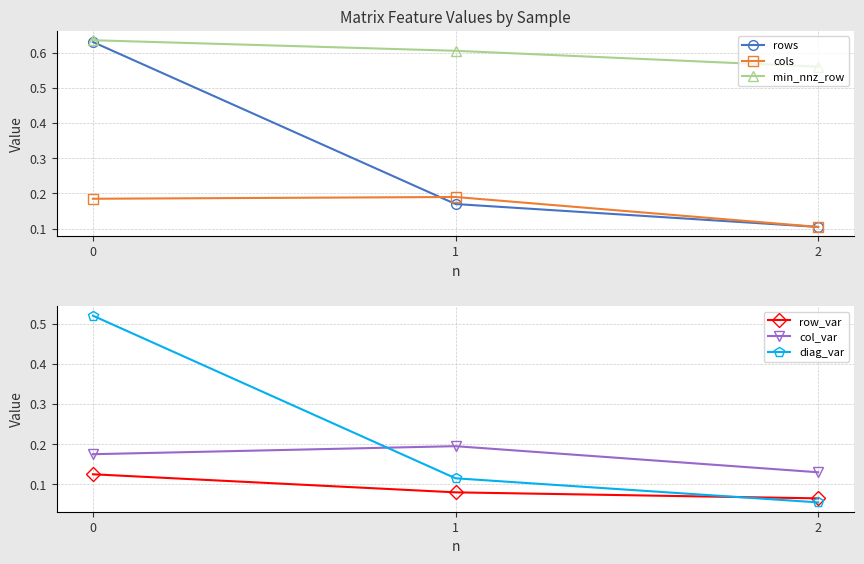

Does the chart have visible grid lines?

Yes